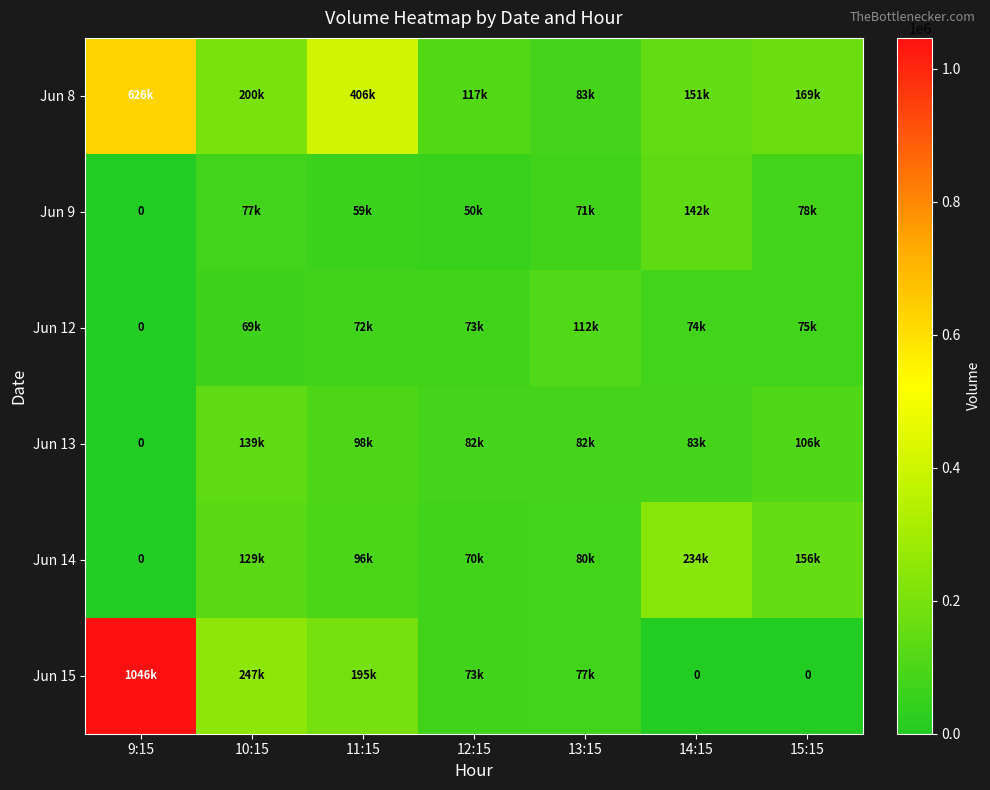

Is it true that Jun 12 equals 74128 at 14:15?

True